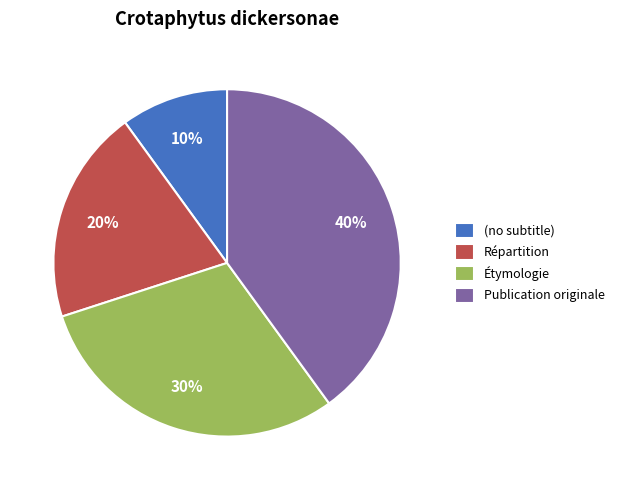

How many segments does this pie chart have?

4